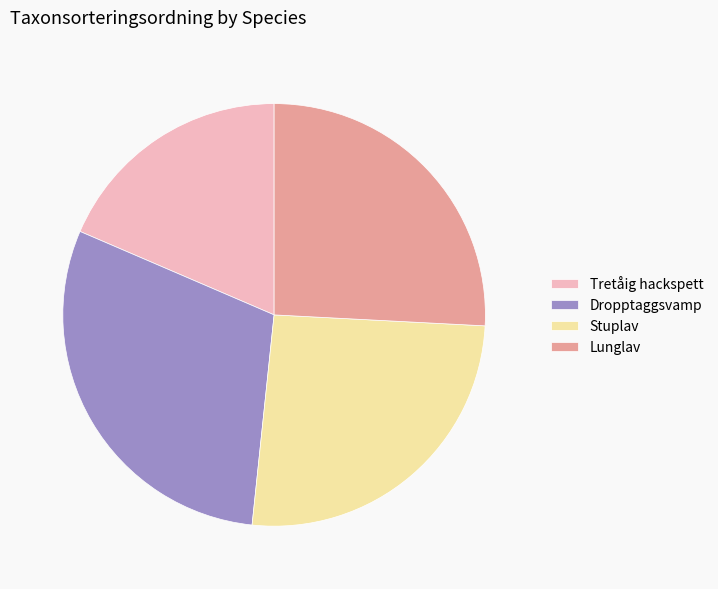

Do Stuplav and Tretåig hackspett together represent more than half of the pie?

No